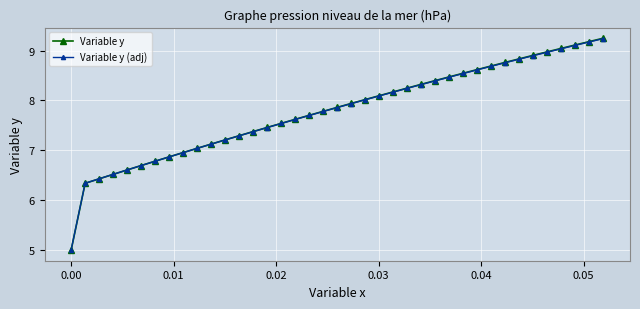

Which series has the widest spread of values?

Variable y